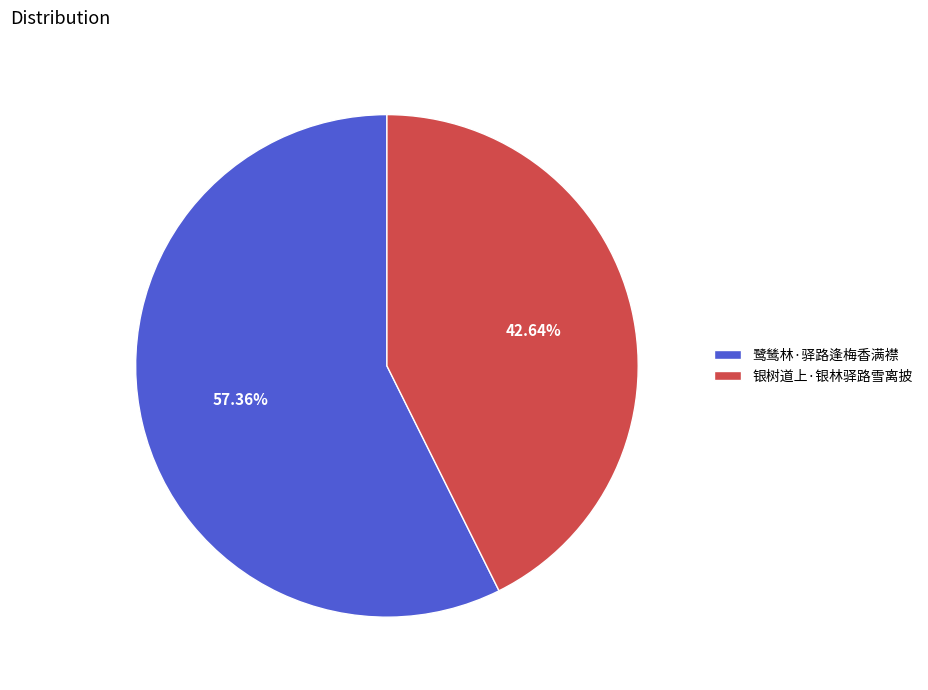

Does 鹭鸶林·驿路逢梅香满襟 account for over 50% of the chart?

Yes